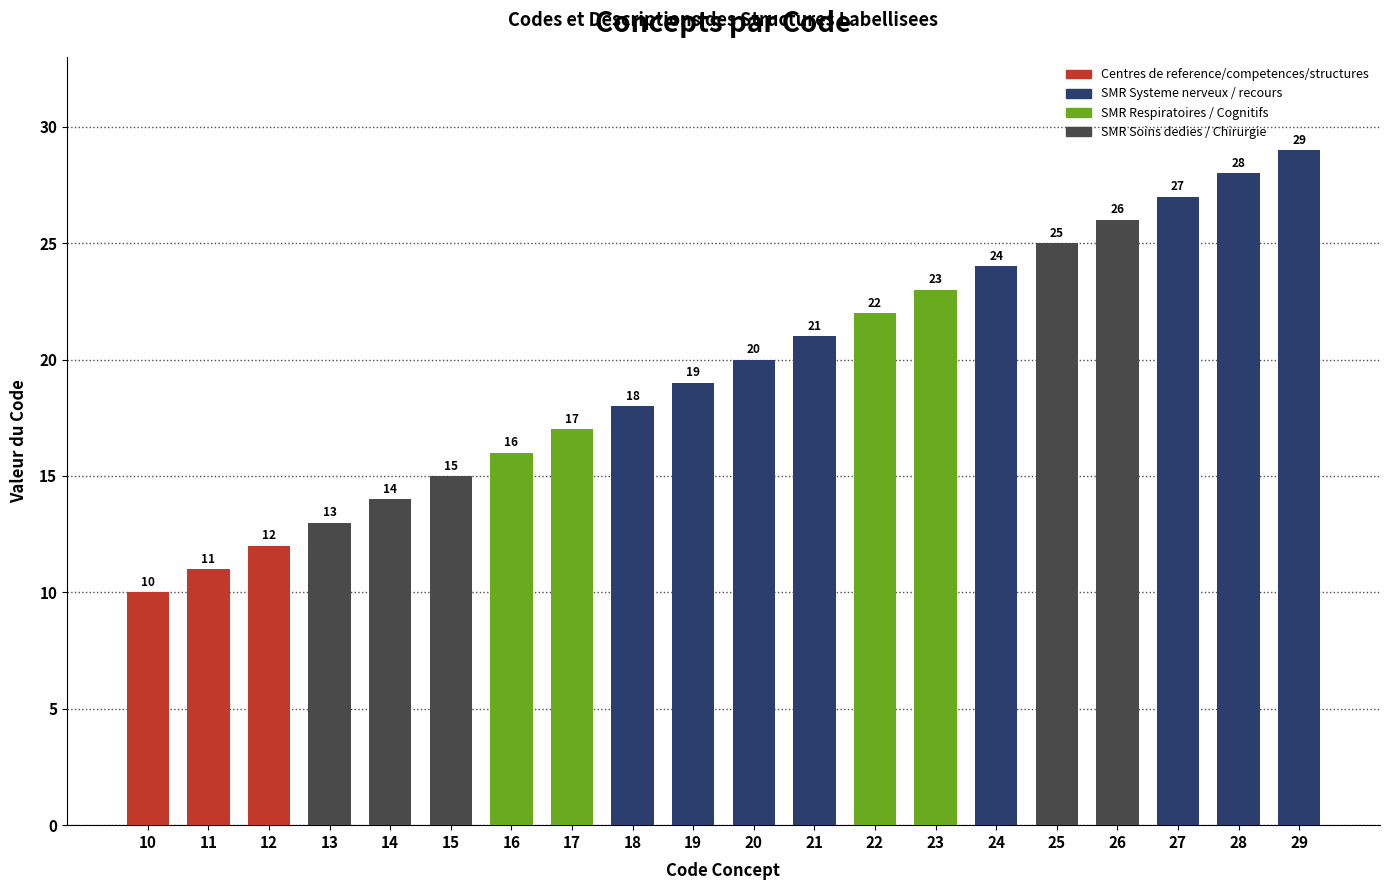

What is the ratio of the value at 18 to the value at 19?

0.9